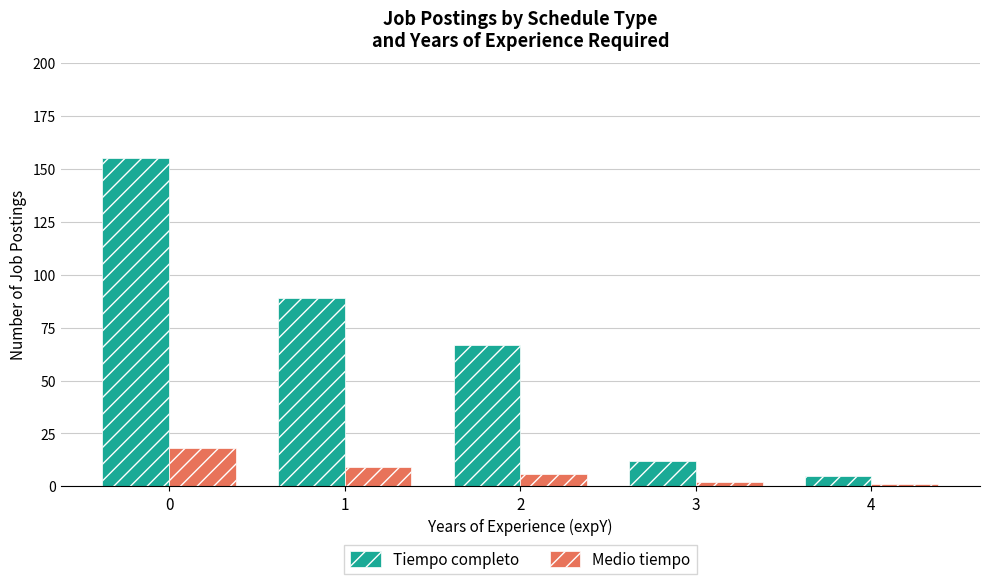

What is the lowest value of the Tiempo completo series?

5